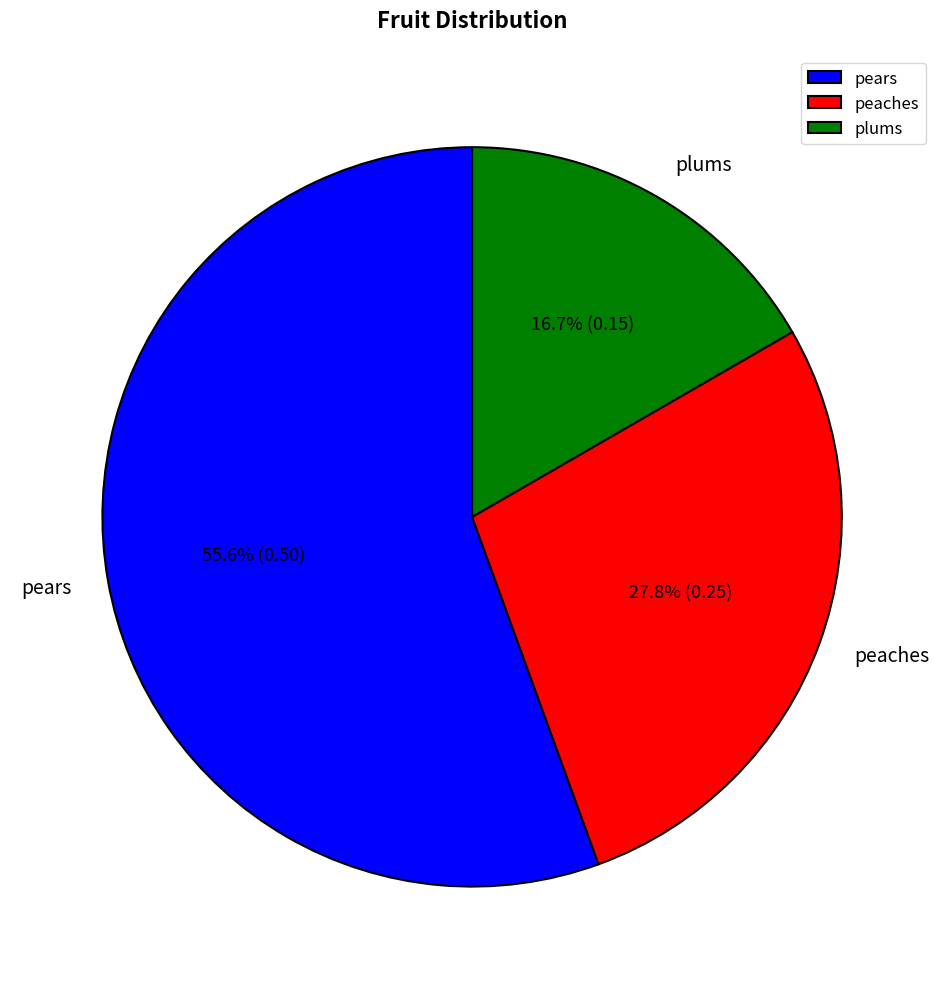

Which slice is the largest?

pears